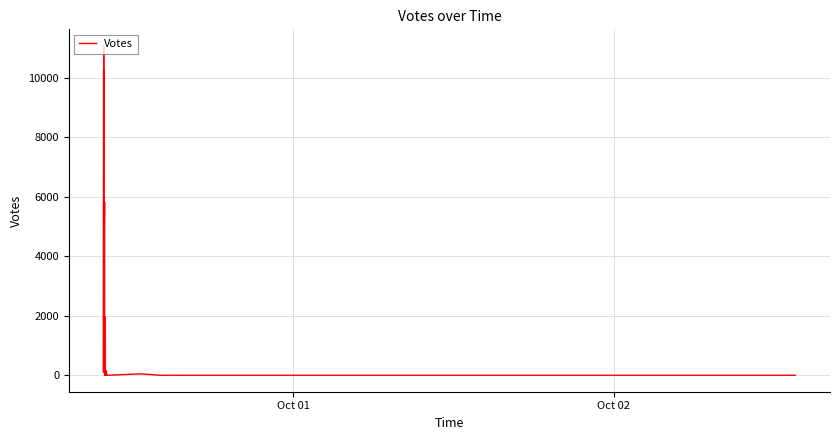

What is the greatest value displayed?

11068